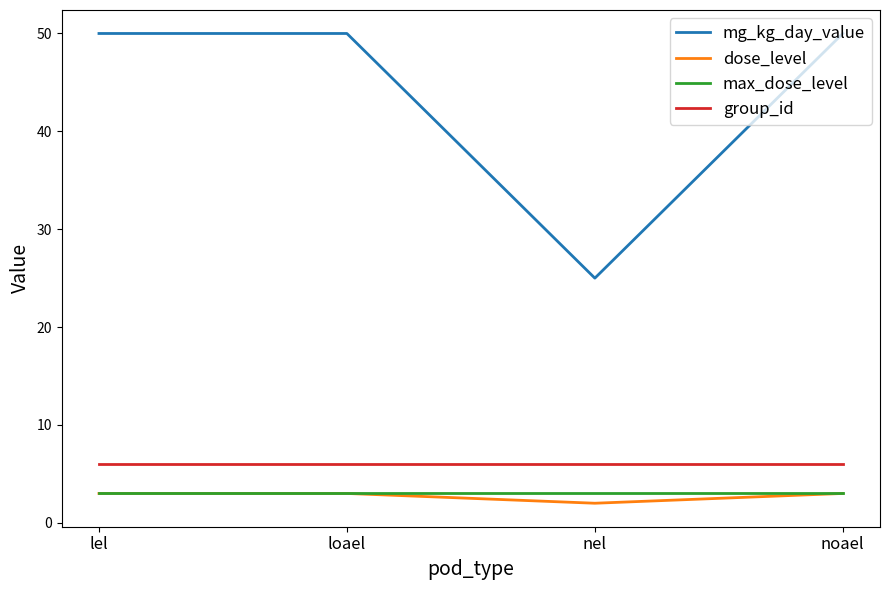

At how many categories does at least one series exceed 24?

4